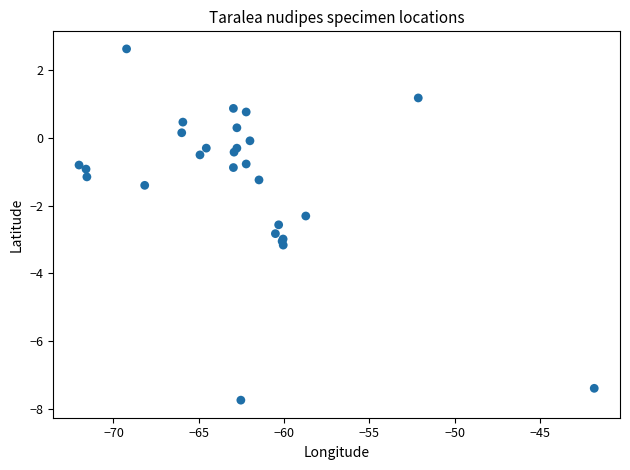

What Y value in the scatter plot is closest to -2?

-2.3